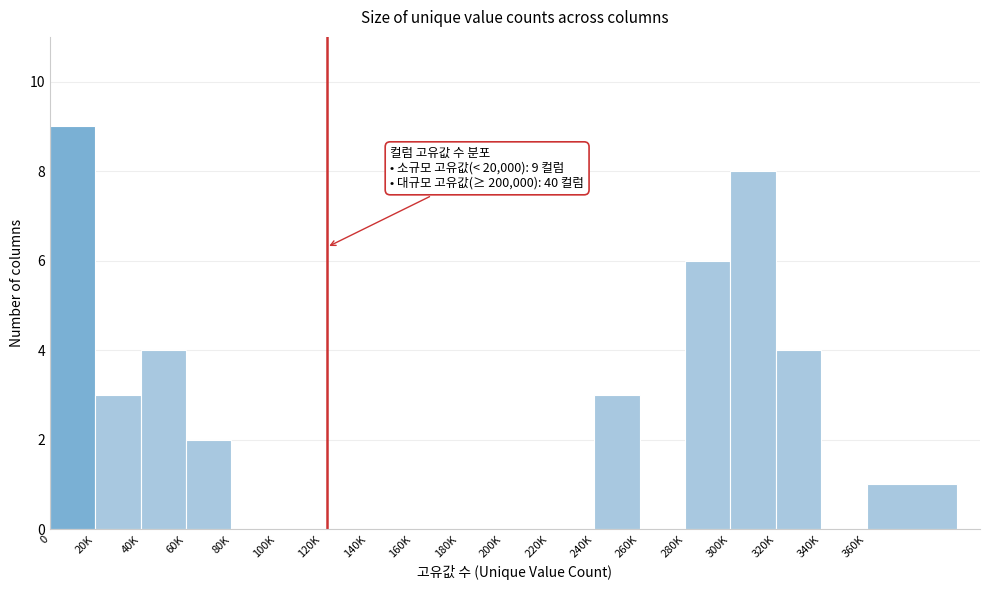

Reading right to left, transcribe all the data shown in this chart.

360K=1	340K=0	320K=4	300K=8	280K=6	260K=0	240K=3	220K=0	200K=0	180K=0	160K=0	140K=0	120K=0	100K=0	80K=0	60K=2	40K=4	20K=3	0=9